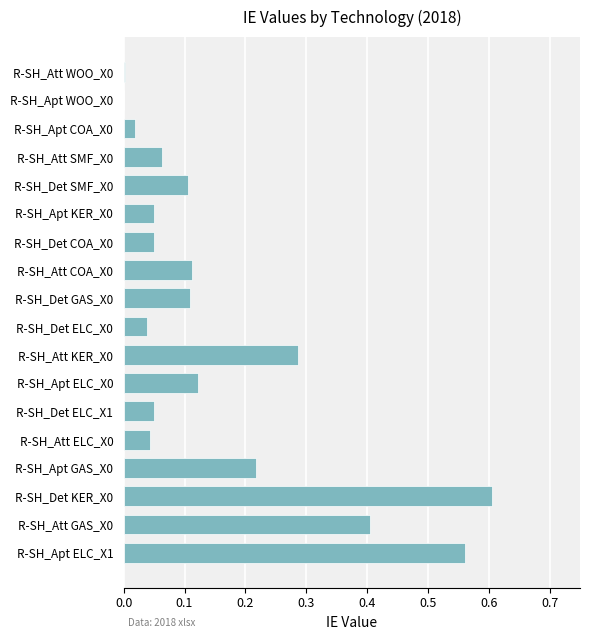

What is the sum of all values?

2.8